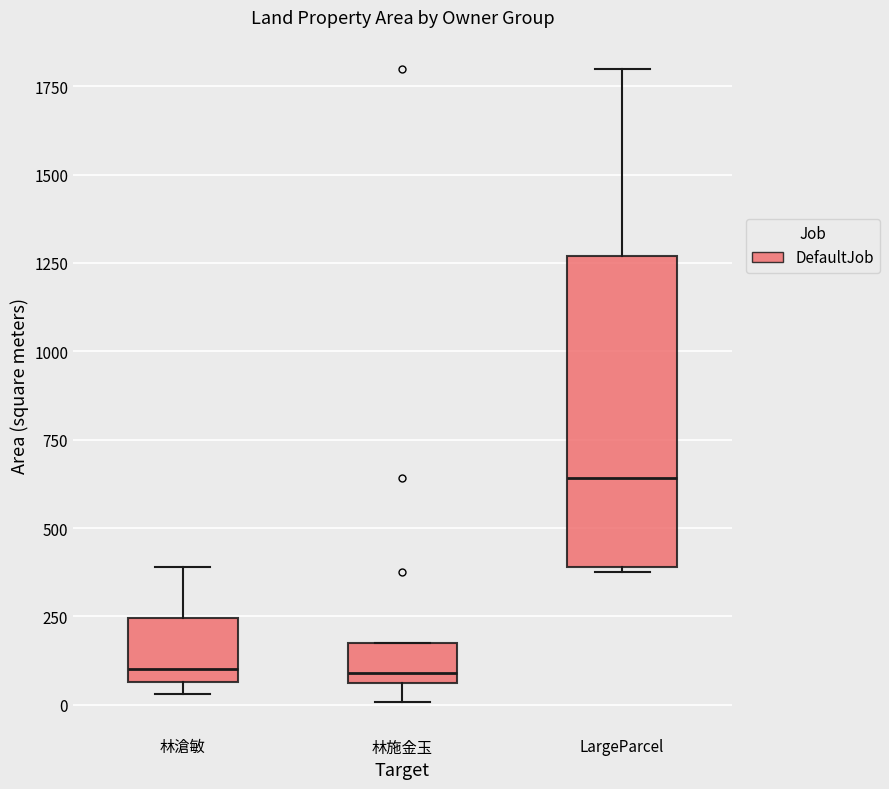

Comparing the boxes themselves (not the whiskers), which one is the tallest?

LargeParcel